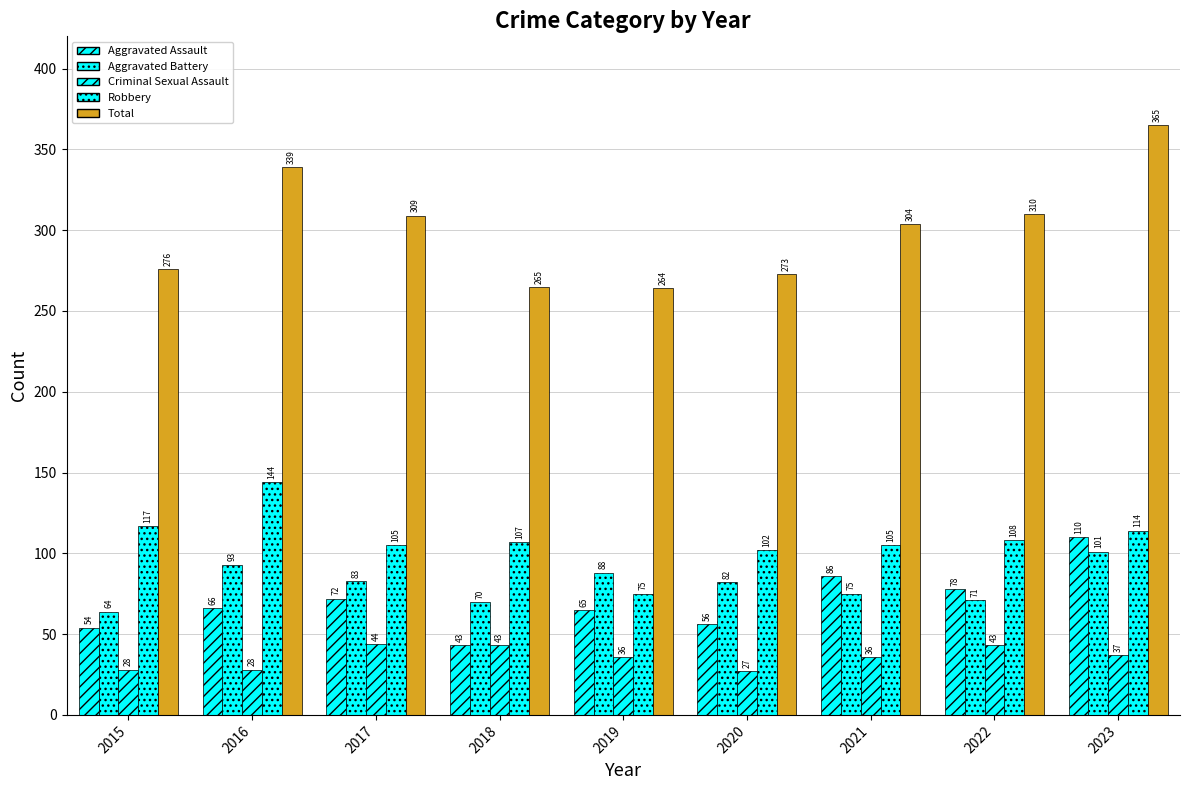

What is the difference between the maximum and minimum values in the Aggravated Assault series?

67